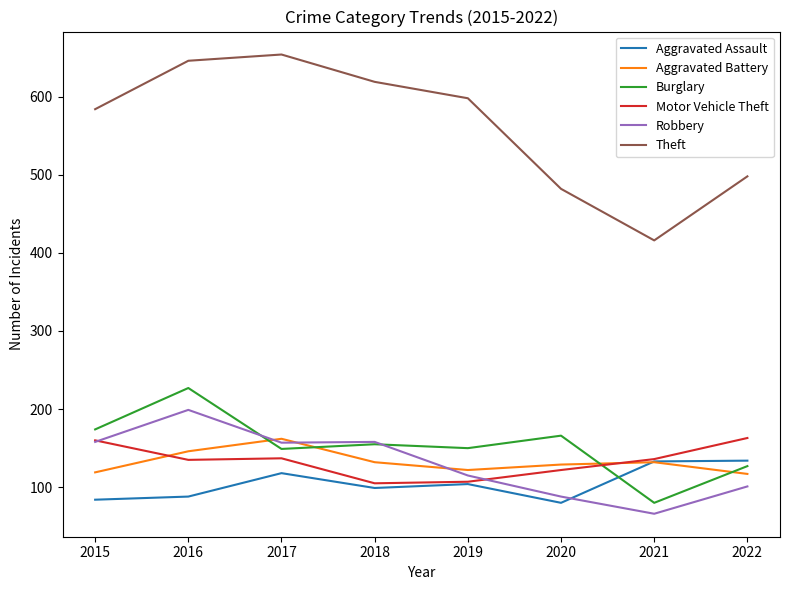

What is the minimum value shown in the chart?

66